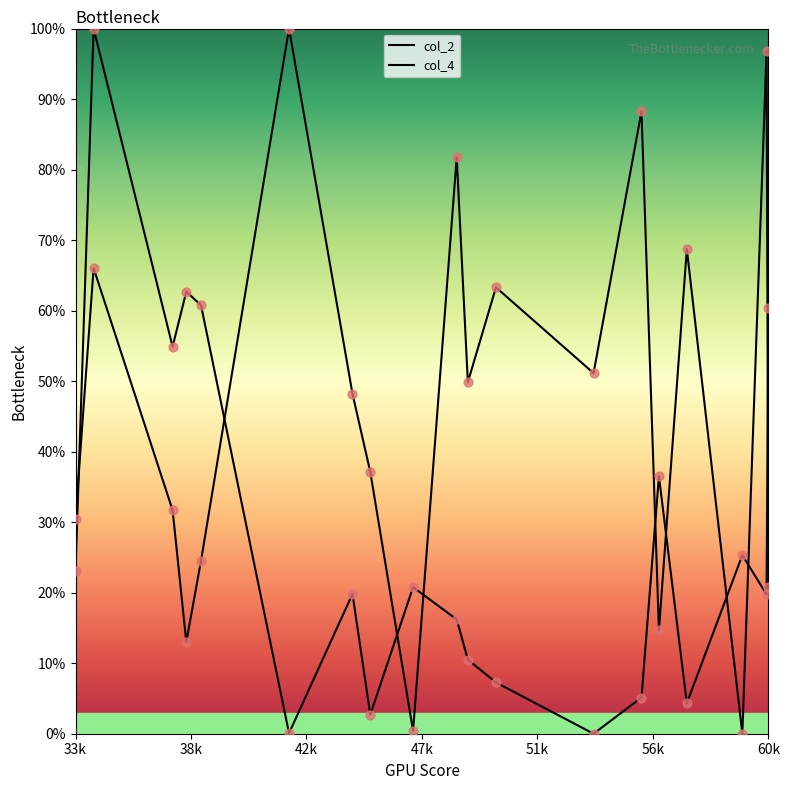

Is this an area chart (filled region under the line)?

No